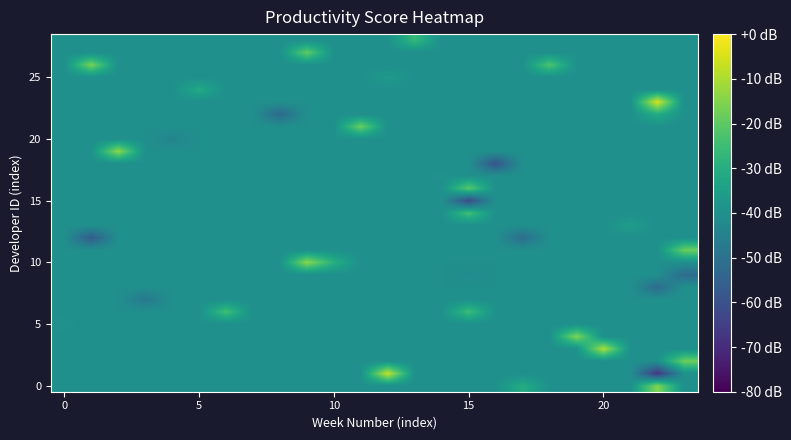

How many series are shown in this chart?

29